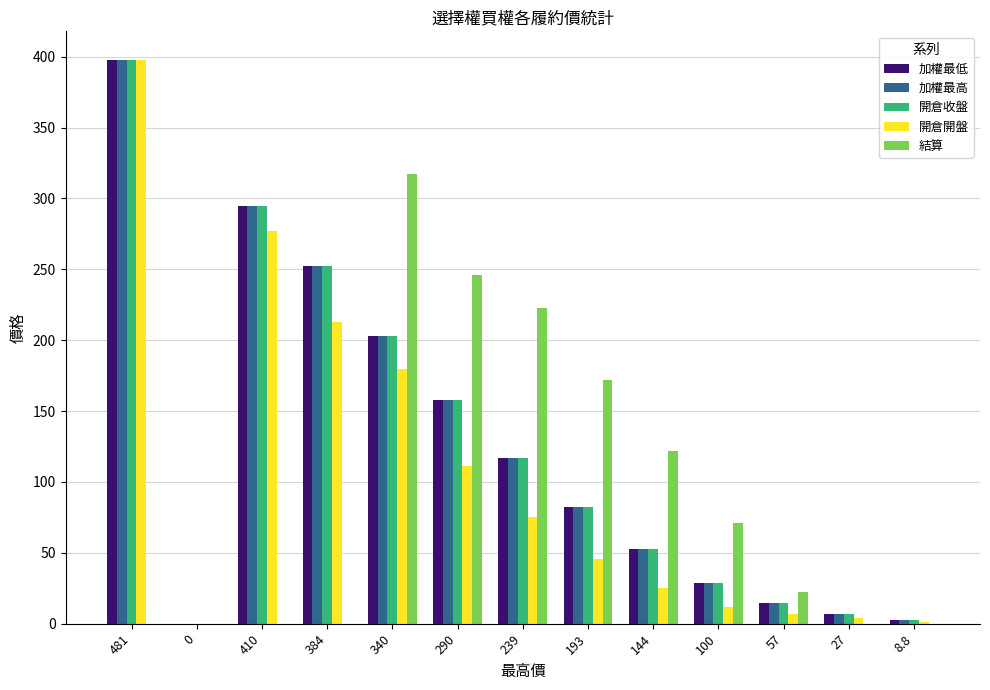

At which label is 結算 closest to 158?

193